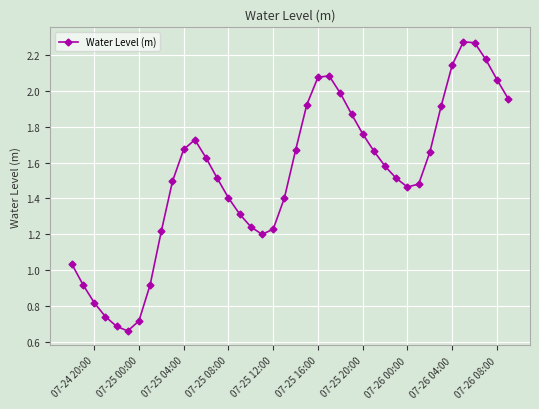

How many points are higher than both their immediate neighbors (excluding endpoints)?

3